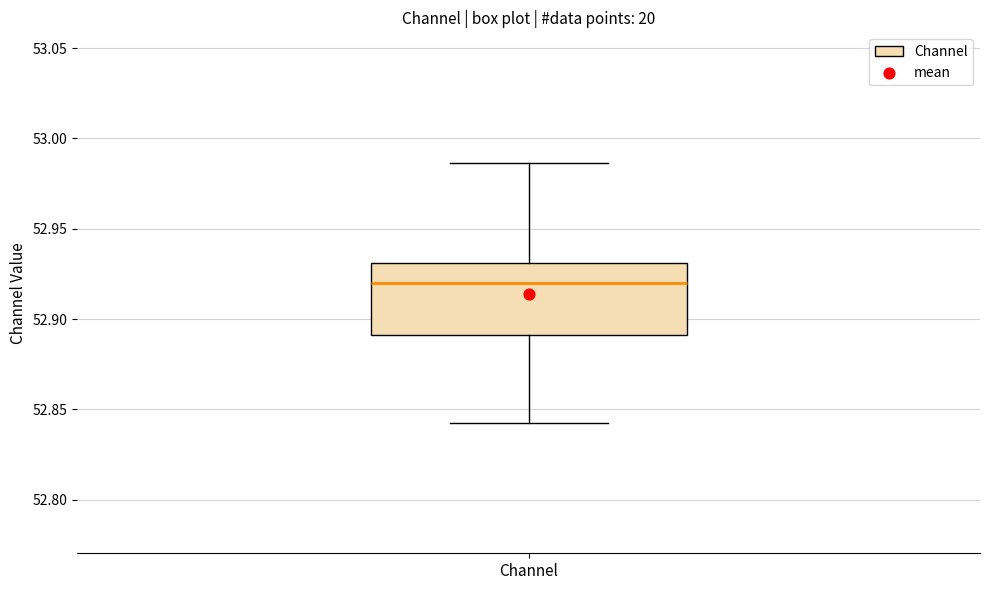

Transcribe this box plot: give where the median line is, the range the box spans, and where the two whiskers end, as read against the y-axis. The values are not printed on the chart, so give them approximately, as read against the axis.

median 52.920, box 52.890 to 52.930, whiskers 52.840 to 52.985